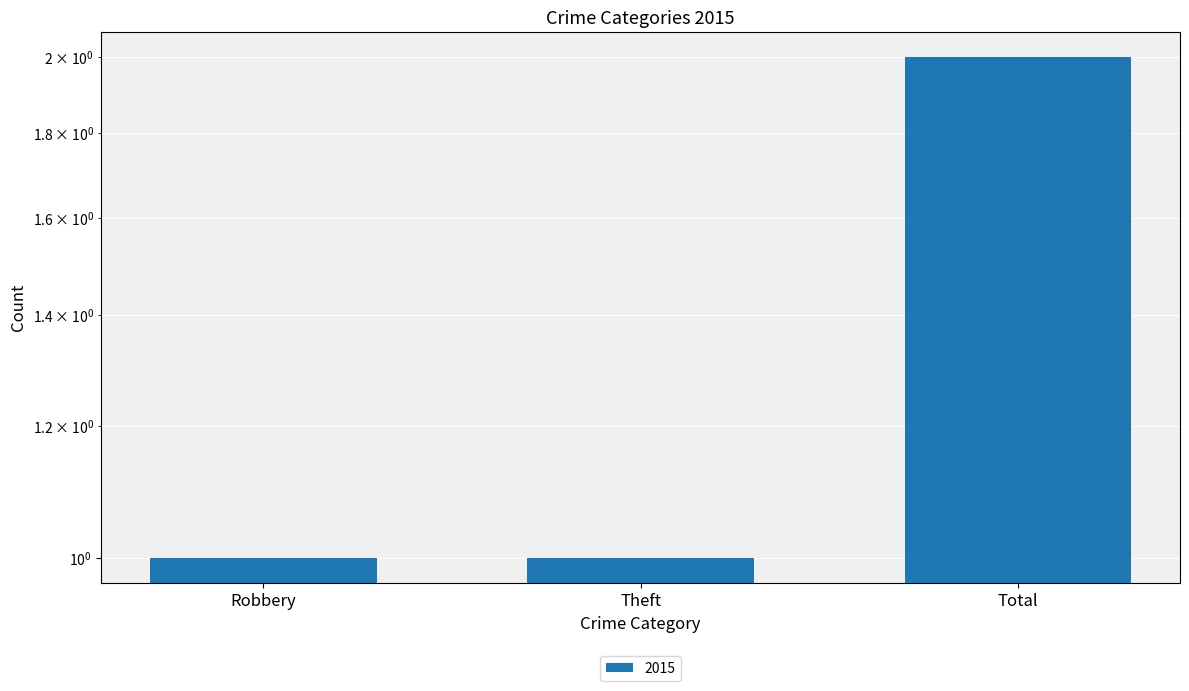

Approximately how many times larger is the value at Theft compared to Total?

0.5